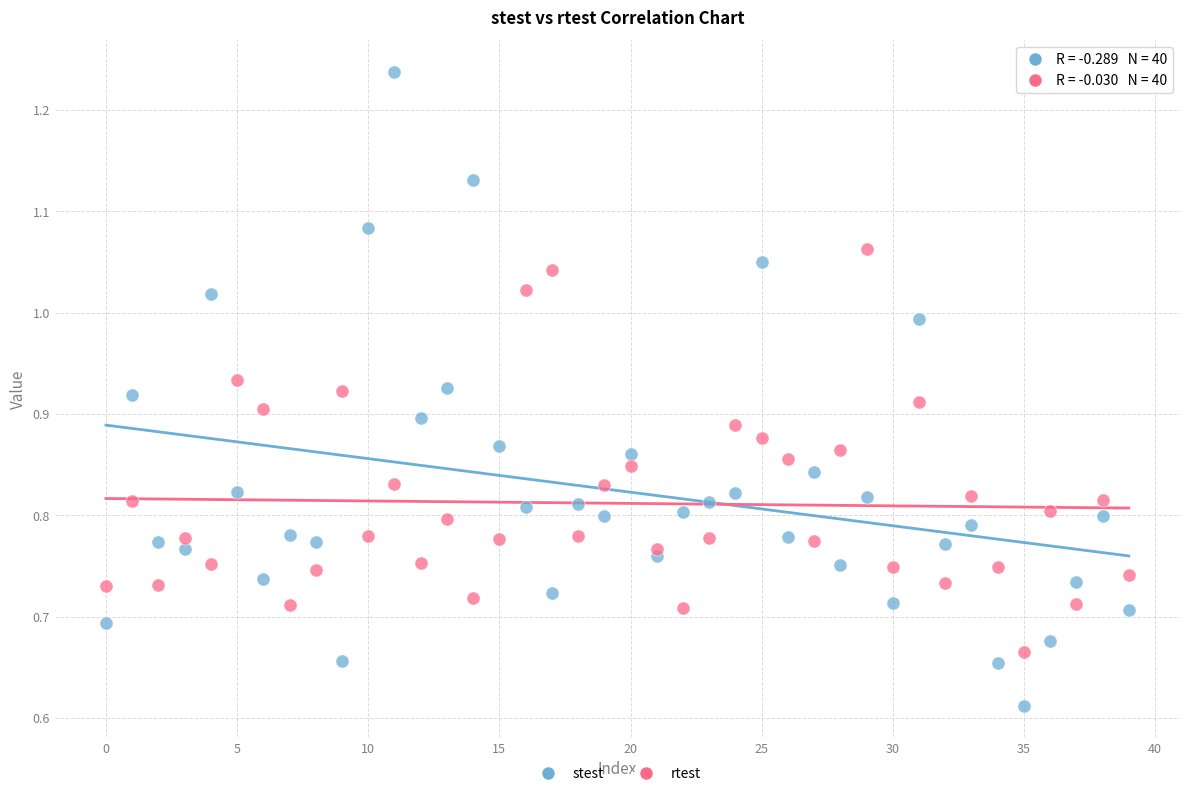

Which series has the widest spread of Y values?

stest